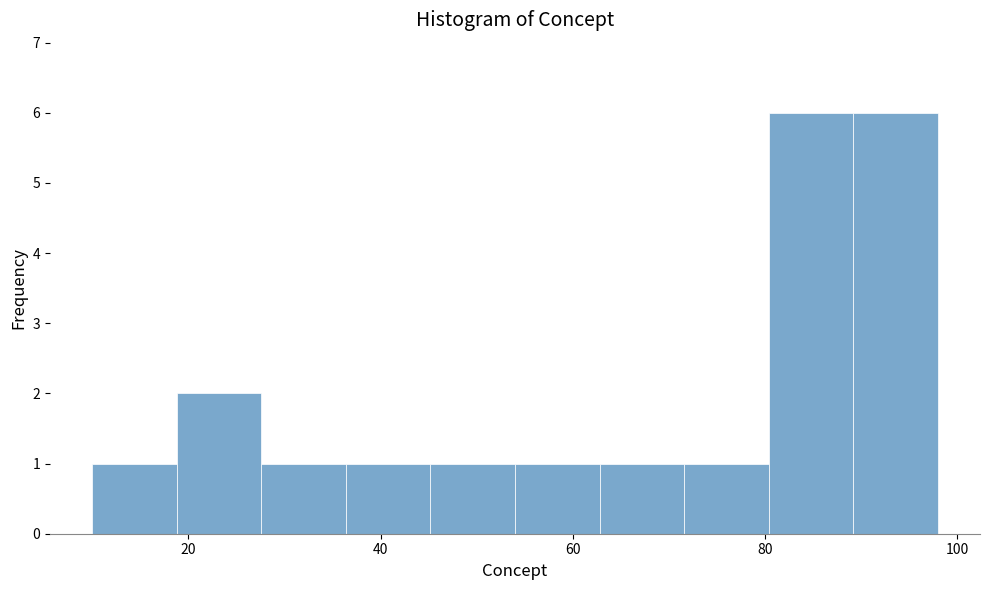

Reading left to right, transcribe this chart: for each bar, give the range it covers on the x-axis and its height. Neither the bar edges nor the heights are printed on the chart, so give them approximately, as read against the axes.

10.0 to 18.8: 1
18.8 to 27.6: 2
27.6 to 36.4: 1
36.4 to 45.2: 1
45.2 to 54.0: 1
54.0 to 62.8: 1
62.8 to 71.6: 1
71.6 to 80.4: 1
80.4 to 89.2: 6
89.2 to 98.0: 6